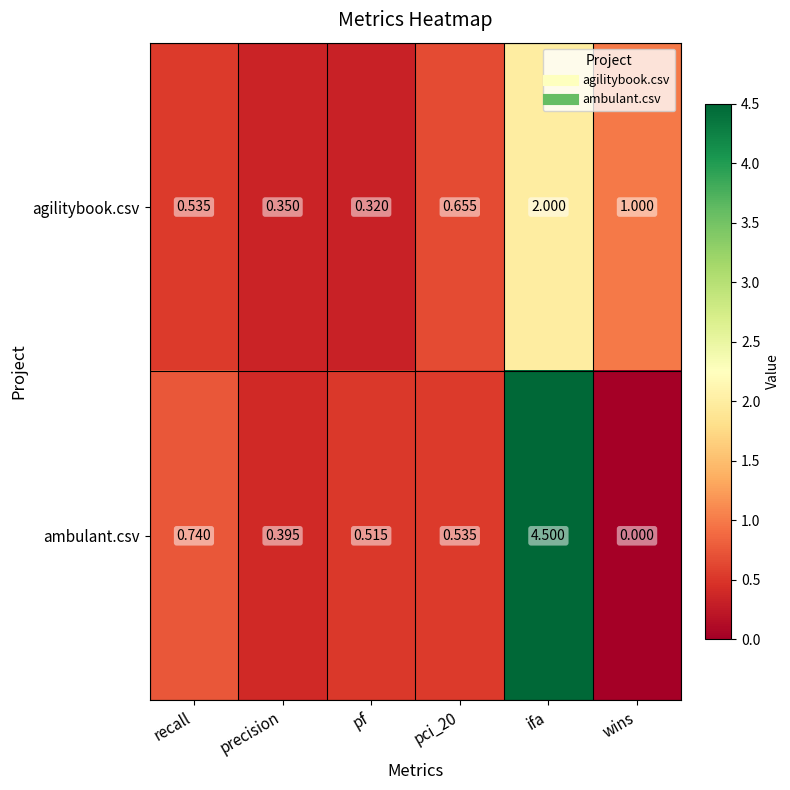

Rank the series by their maximum value, from highest to lowest.

ambulant.csv, agilitybook.csv